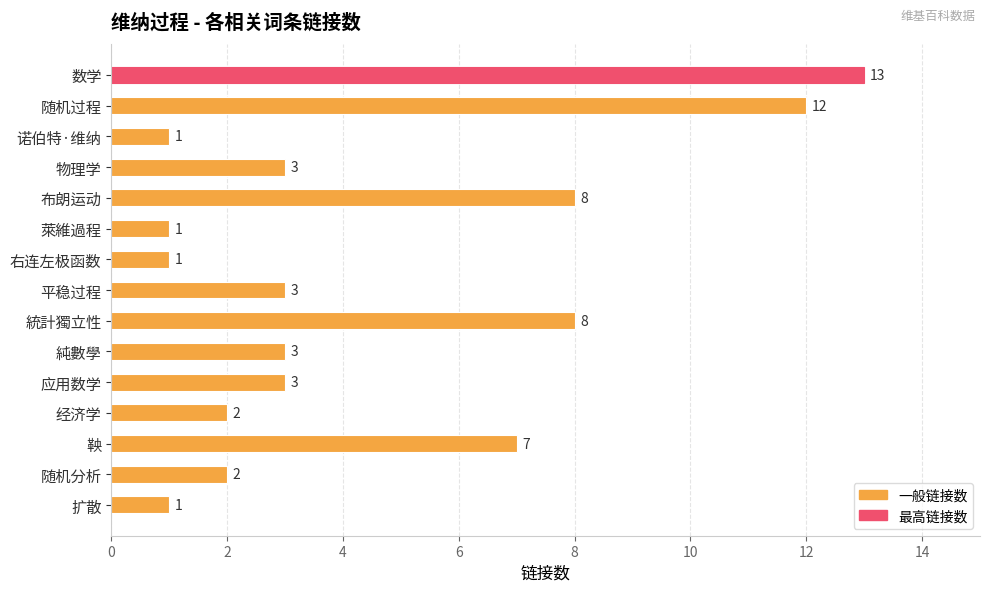

What is the minimum value shown in the chart?

1